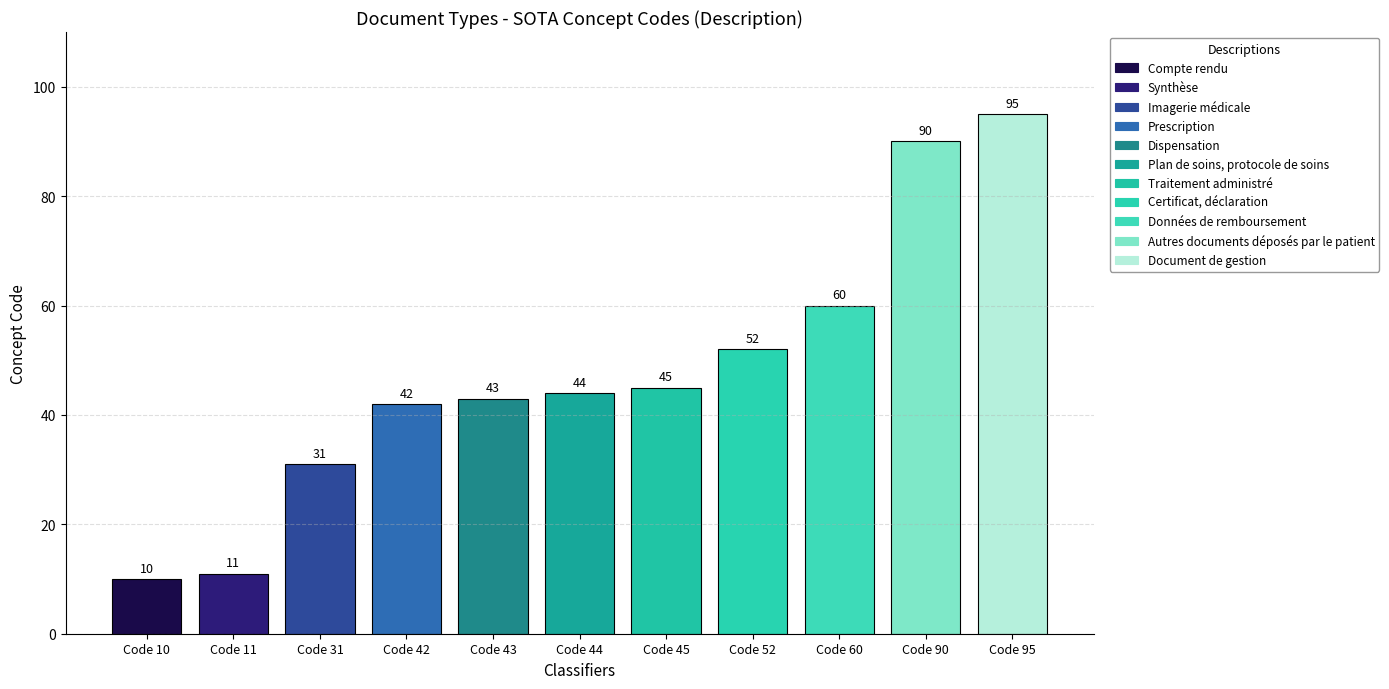

What is the value of the 6th bar from the left?

44